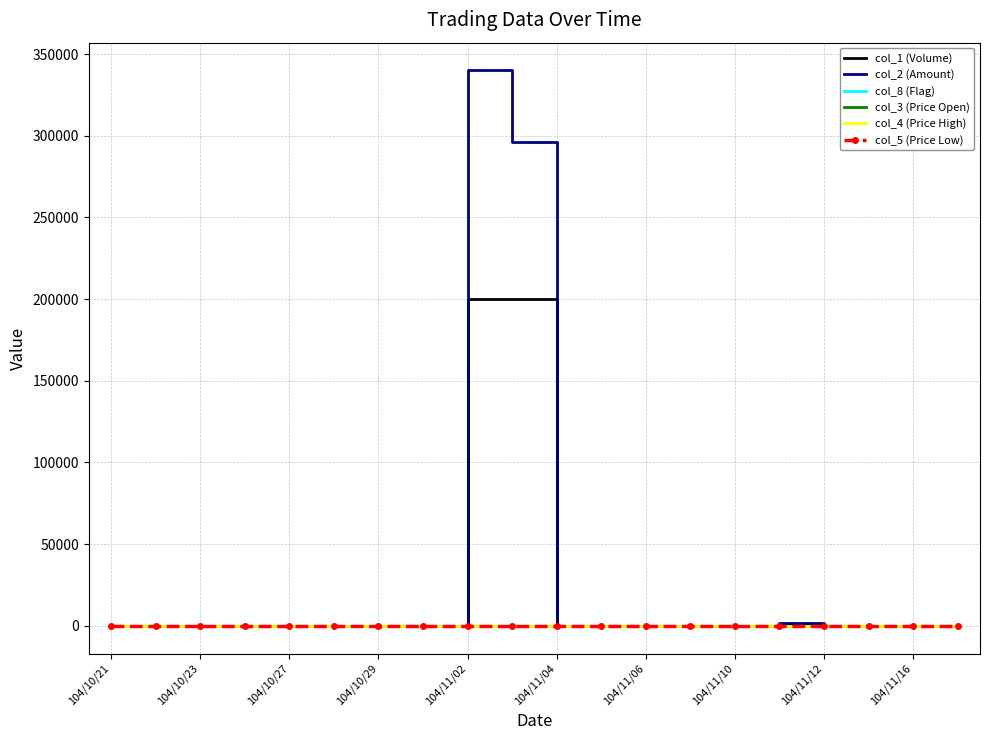

What is the label of the 20th point from the right?

104/10/21